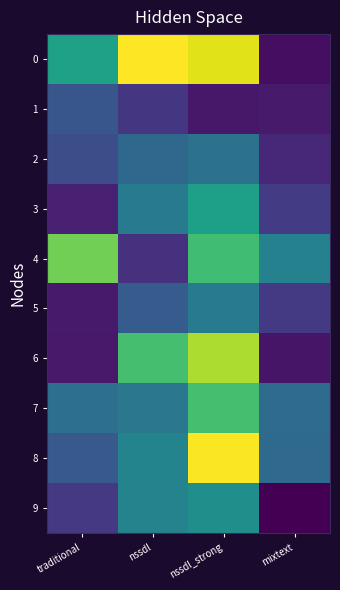

At which category is the sum across all series the highest?

nssdl_strong